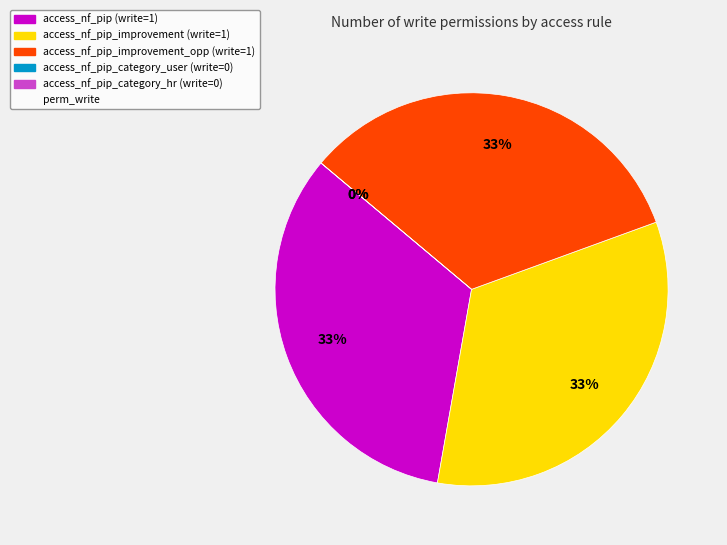

True or false: access_nf_pip_improvement_opp accounts for 33% of the total.

True